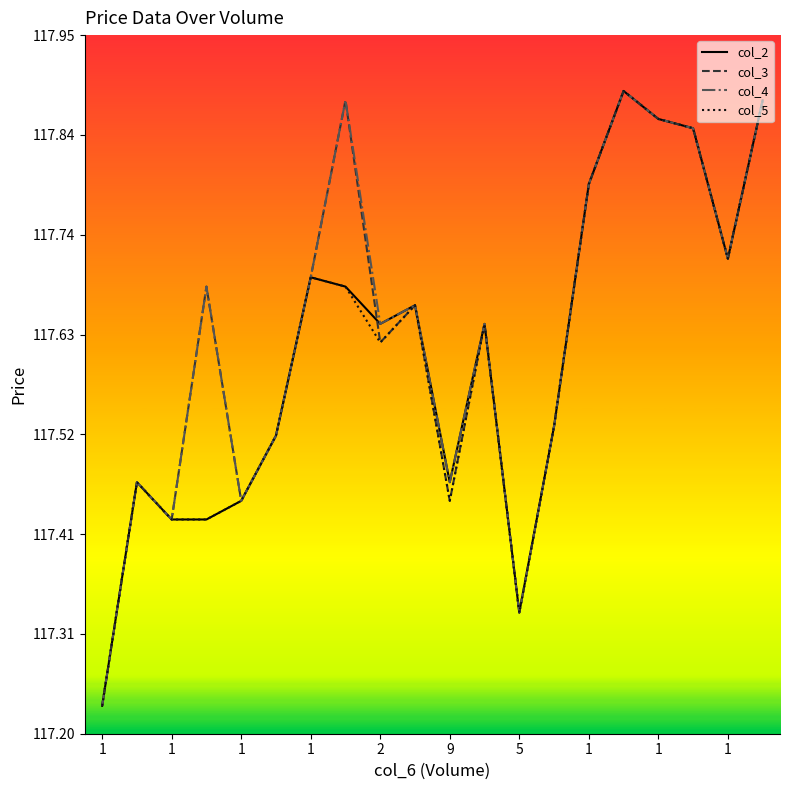

How many series are shown in this chart?

4